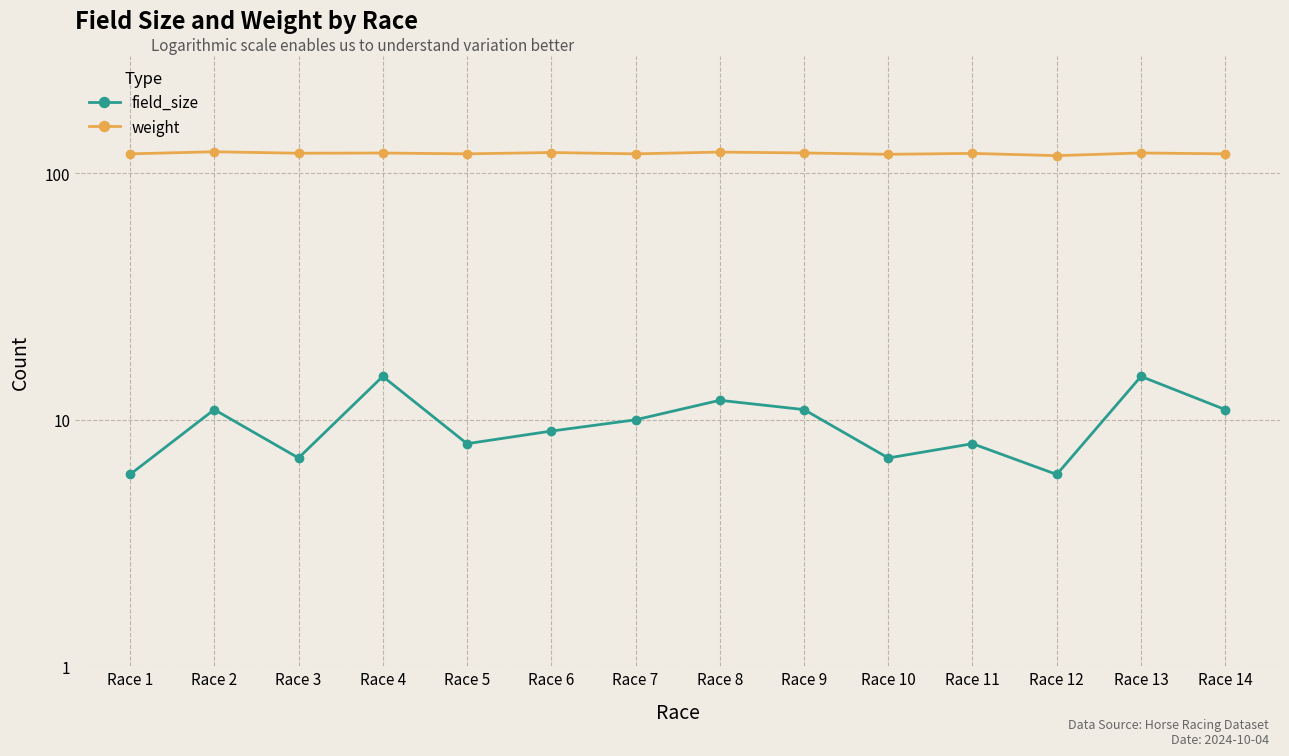

True or false: field_size and weight cross at least once.

False